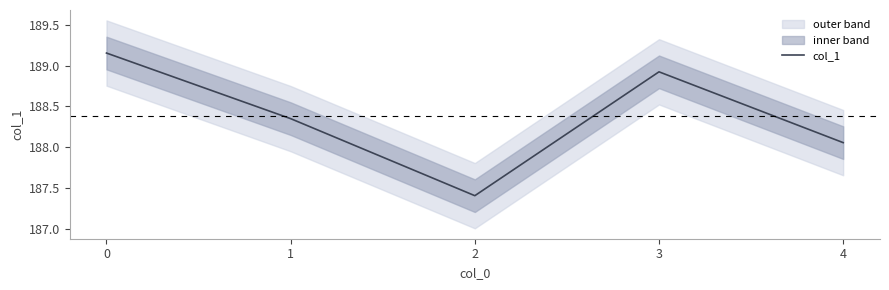

How many lines are shown in the chart?

1